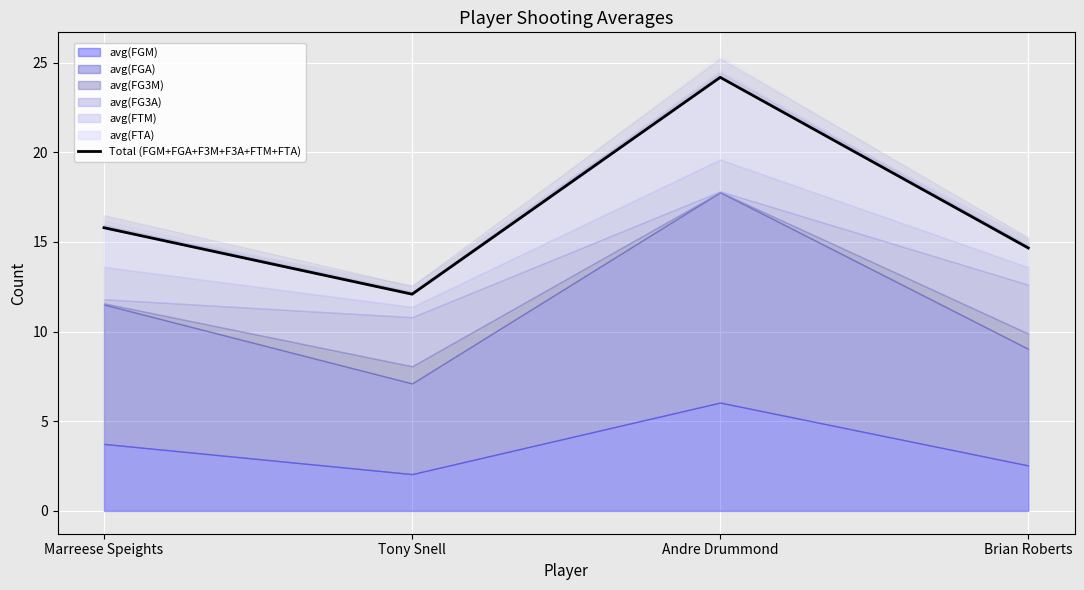

How many interior local peaks (higher than both neighbors) does the data have?

1